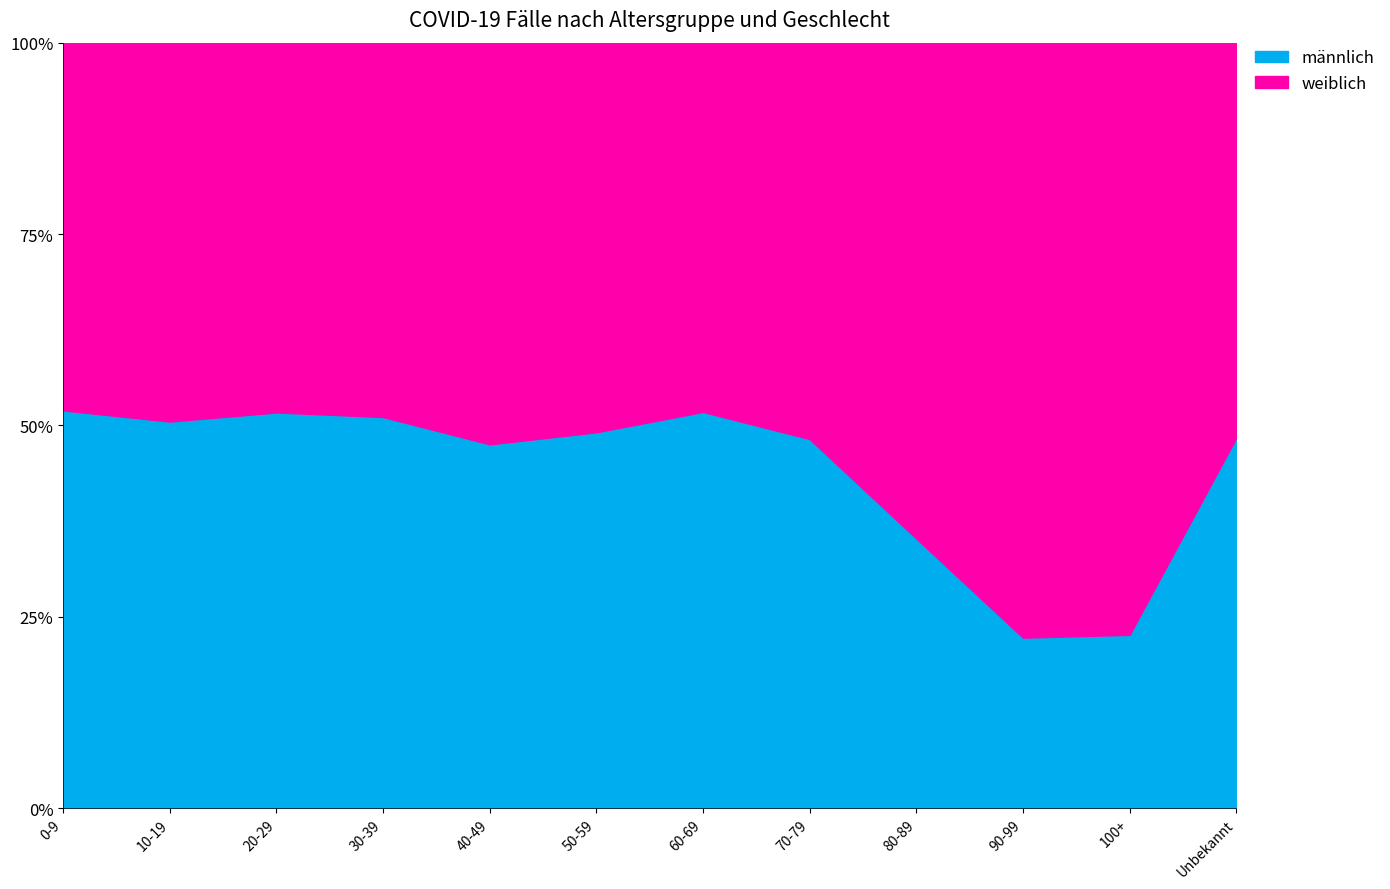

What is the approximate value of weiblich at 10-19, to the nearest 100?

19000